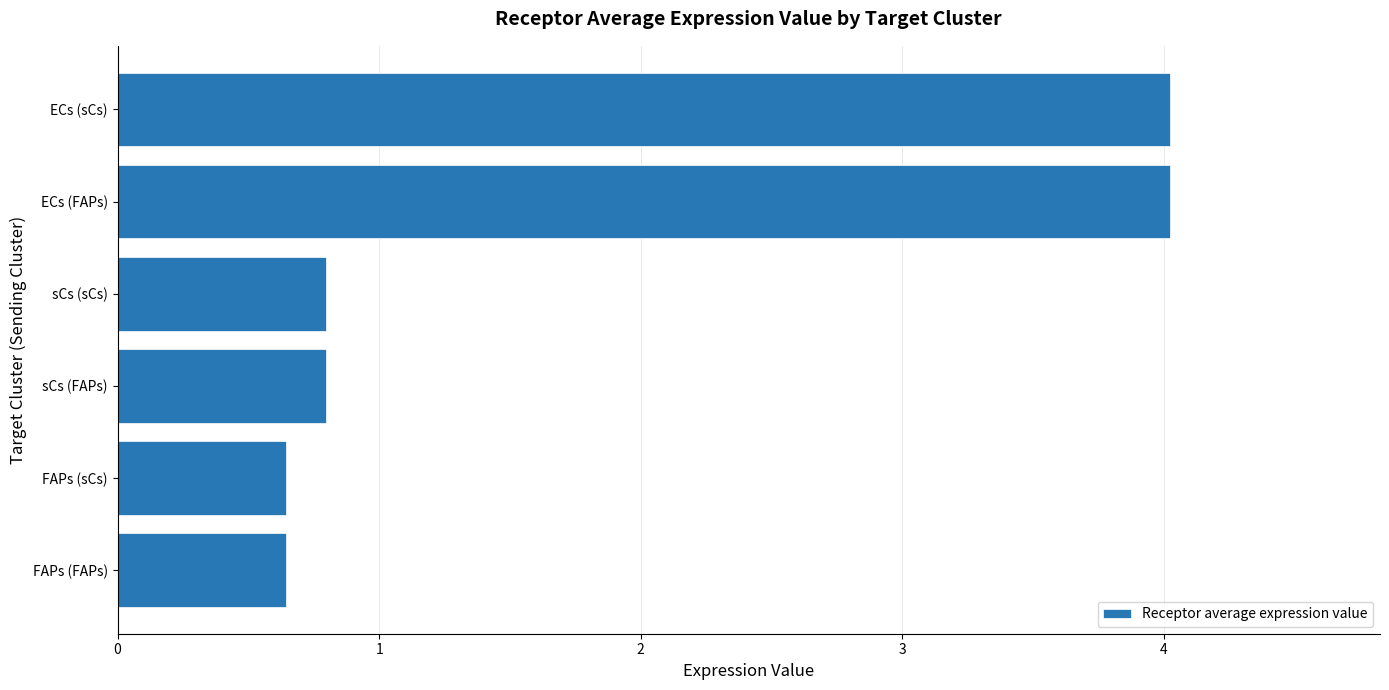

Count the number of data series in this chart.

1